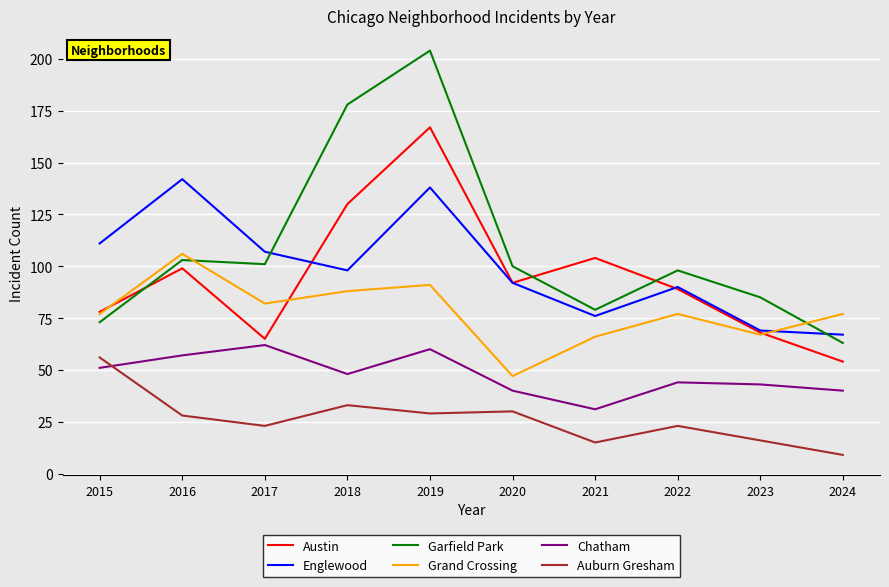

True or false: Chatham and Austin intersect in this chart.

False